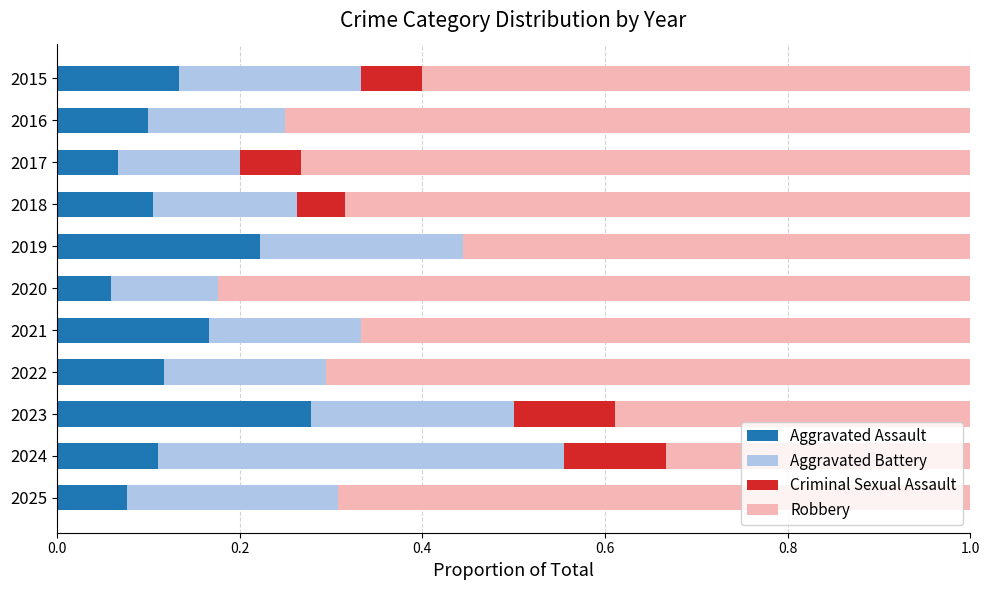

What is the total value across all series at 2017?

1.0